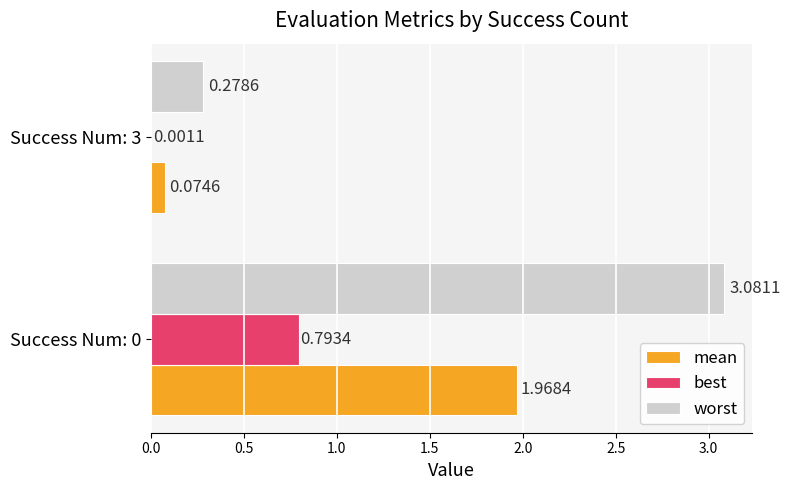

What is the total value across all series at Success Num: 3?

0.4